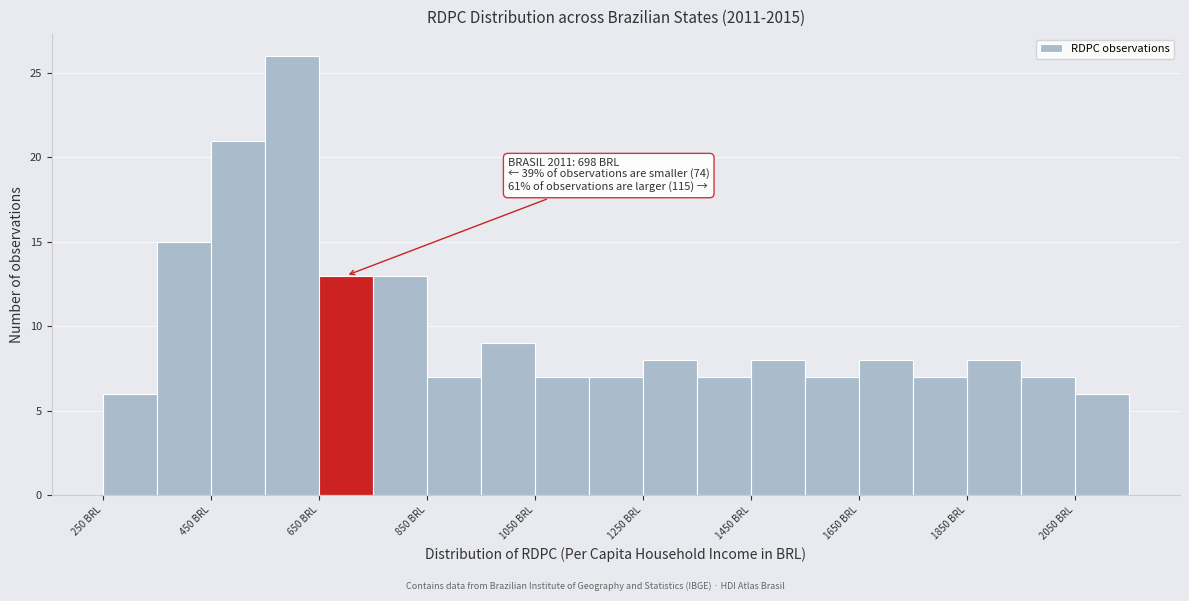

Over which range of the x-axis is the bar tallest?

550 to 650